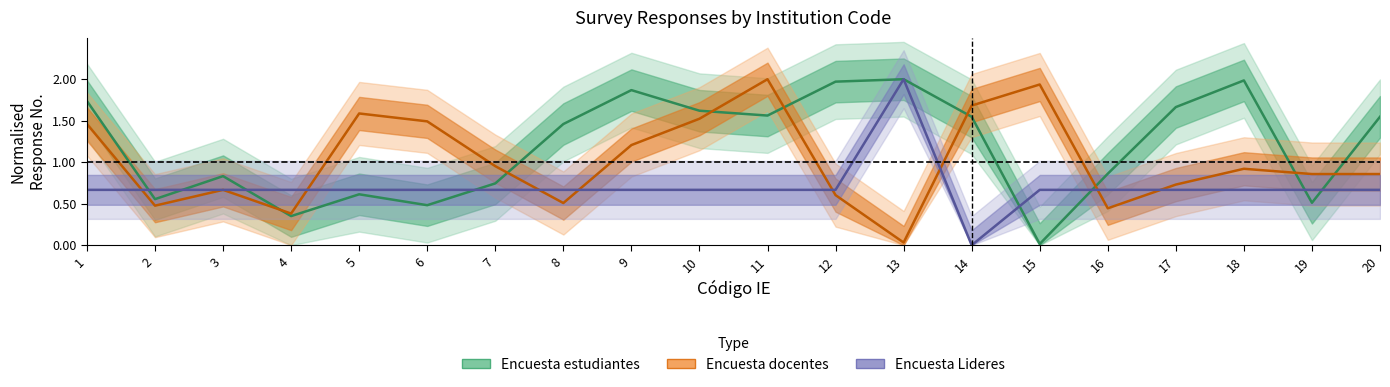

Does the chart have visible grid lines?

No